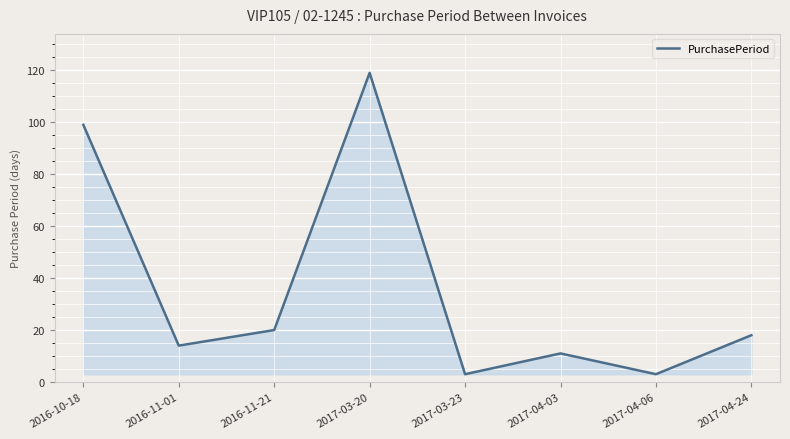

Does the chart display data point markers on the line(s)?

No